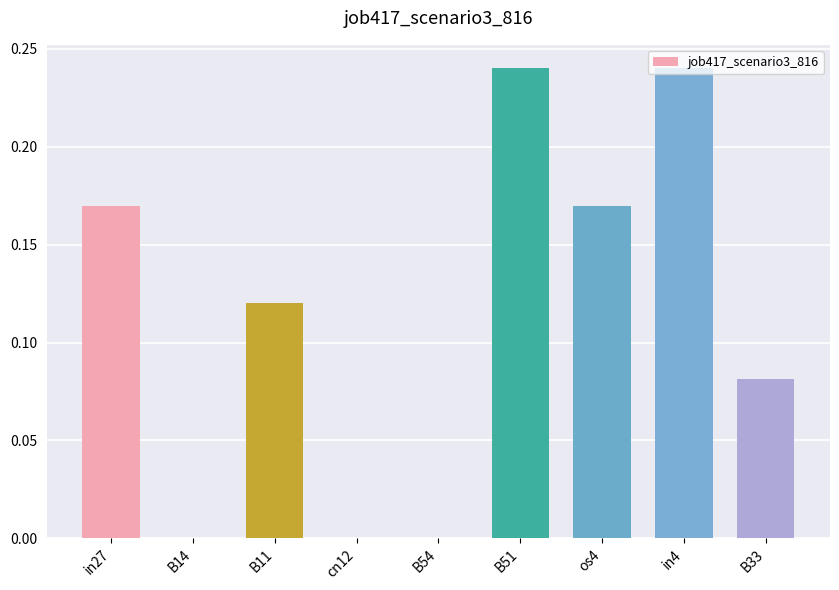

What is the sum of all values?

1.0